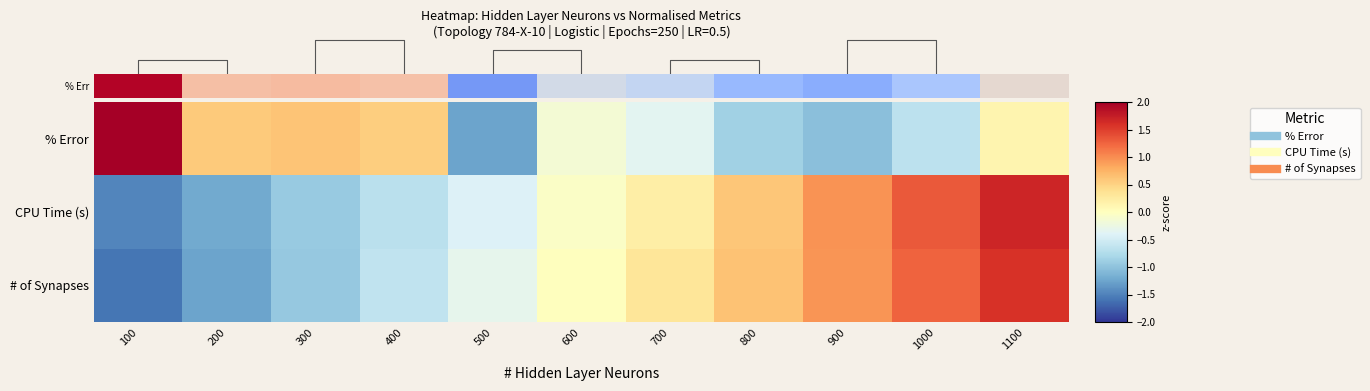

At which category is the sum across all series the highest?

1100